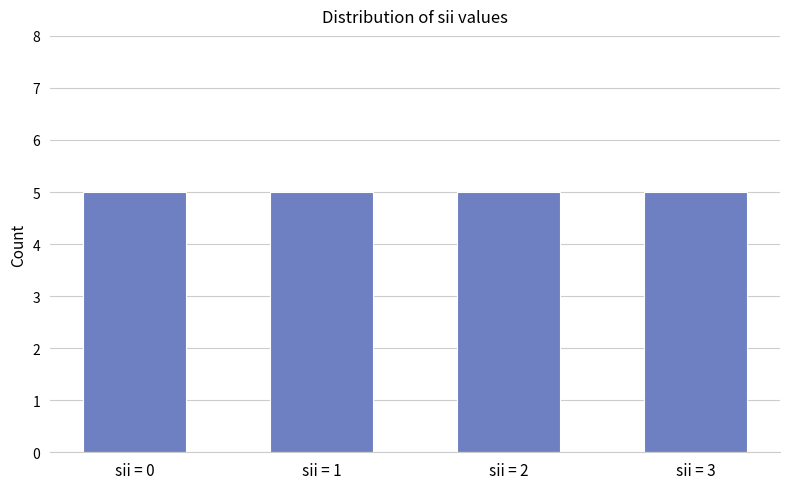

Count the values in the range 1 to 3.

15